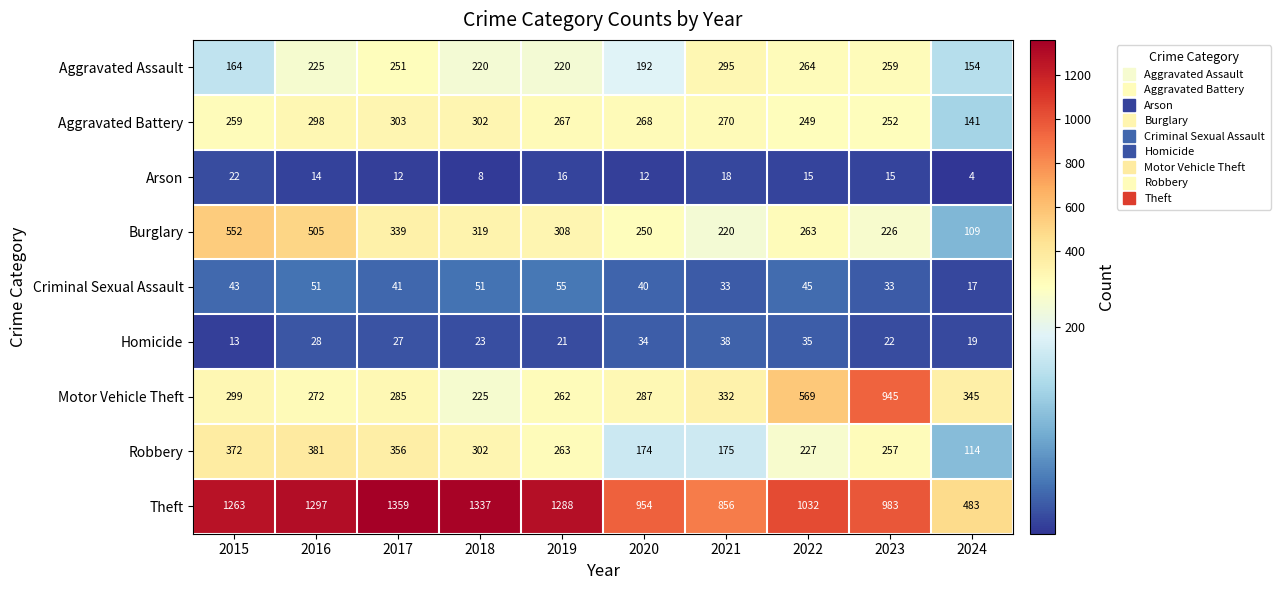

At which category is the sum across all series the highest?

2016